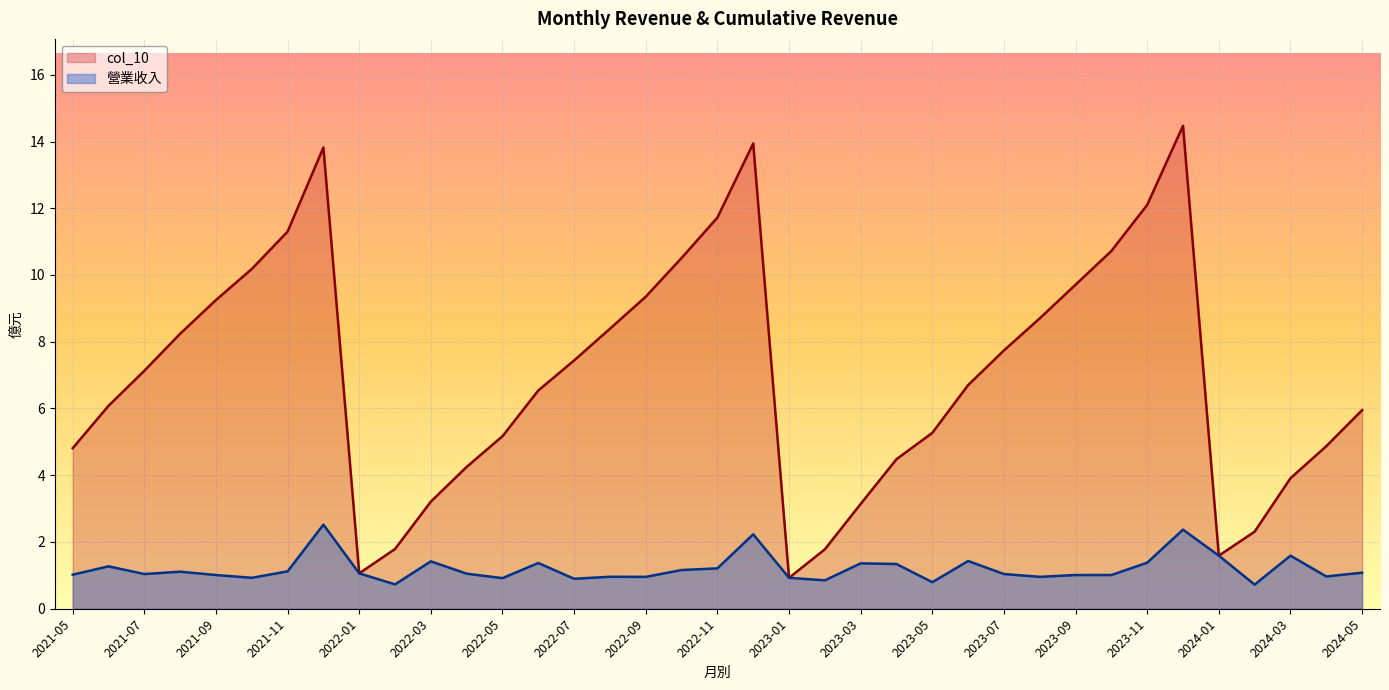

What is the highest value of the col_10 series?

14.5